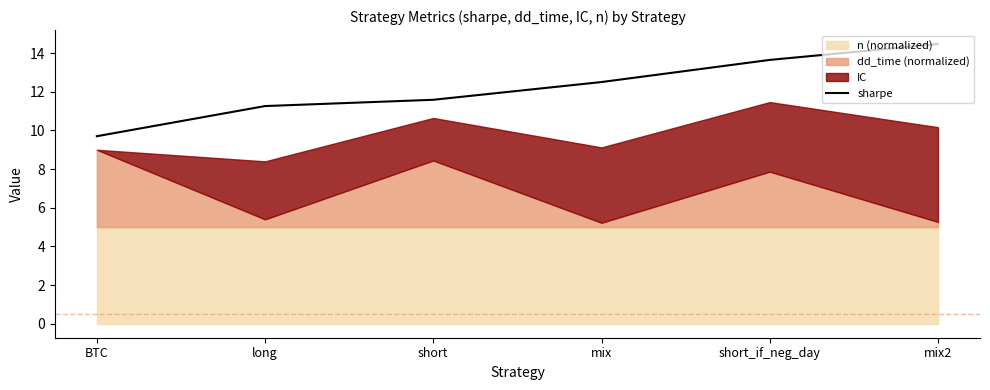

What is the ratio of the value at long to the value at BTC?

1.2